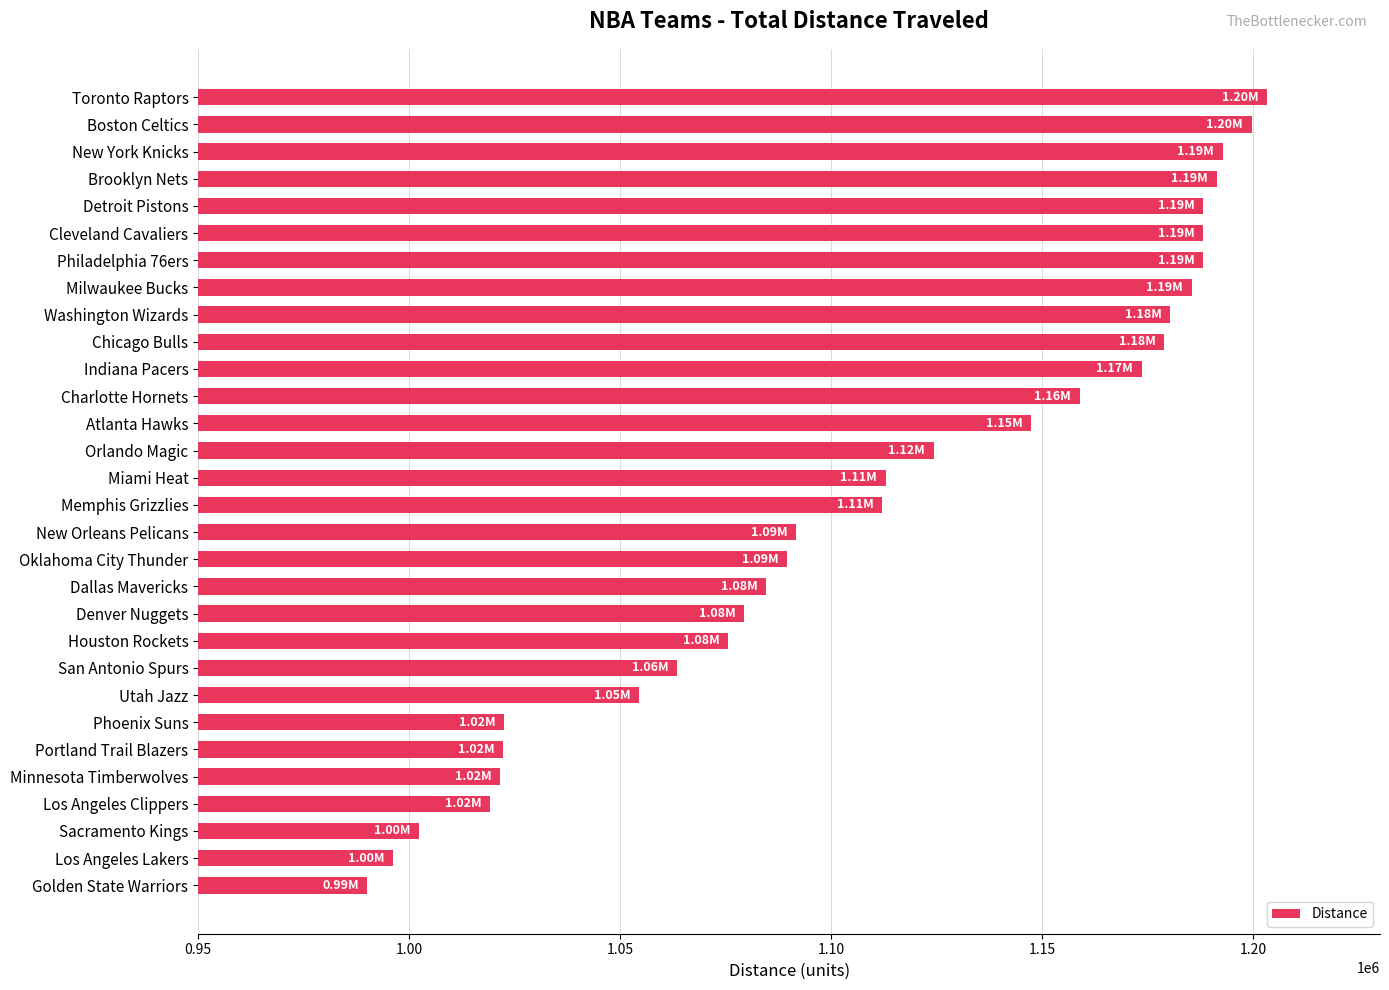

Which has a higher value, Houston Rockets or Boston Celtics?

Boston Celtics